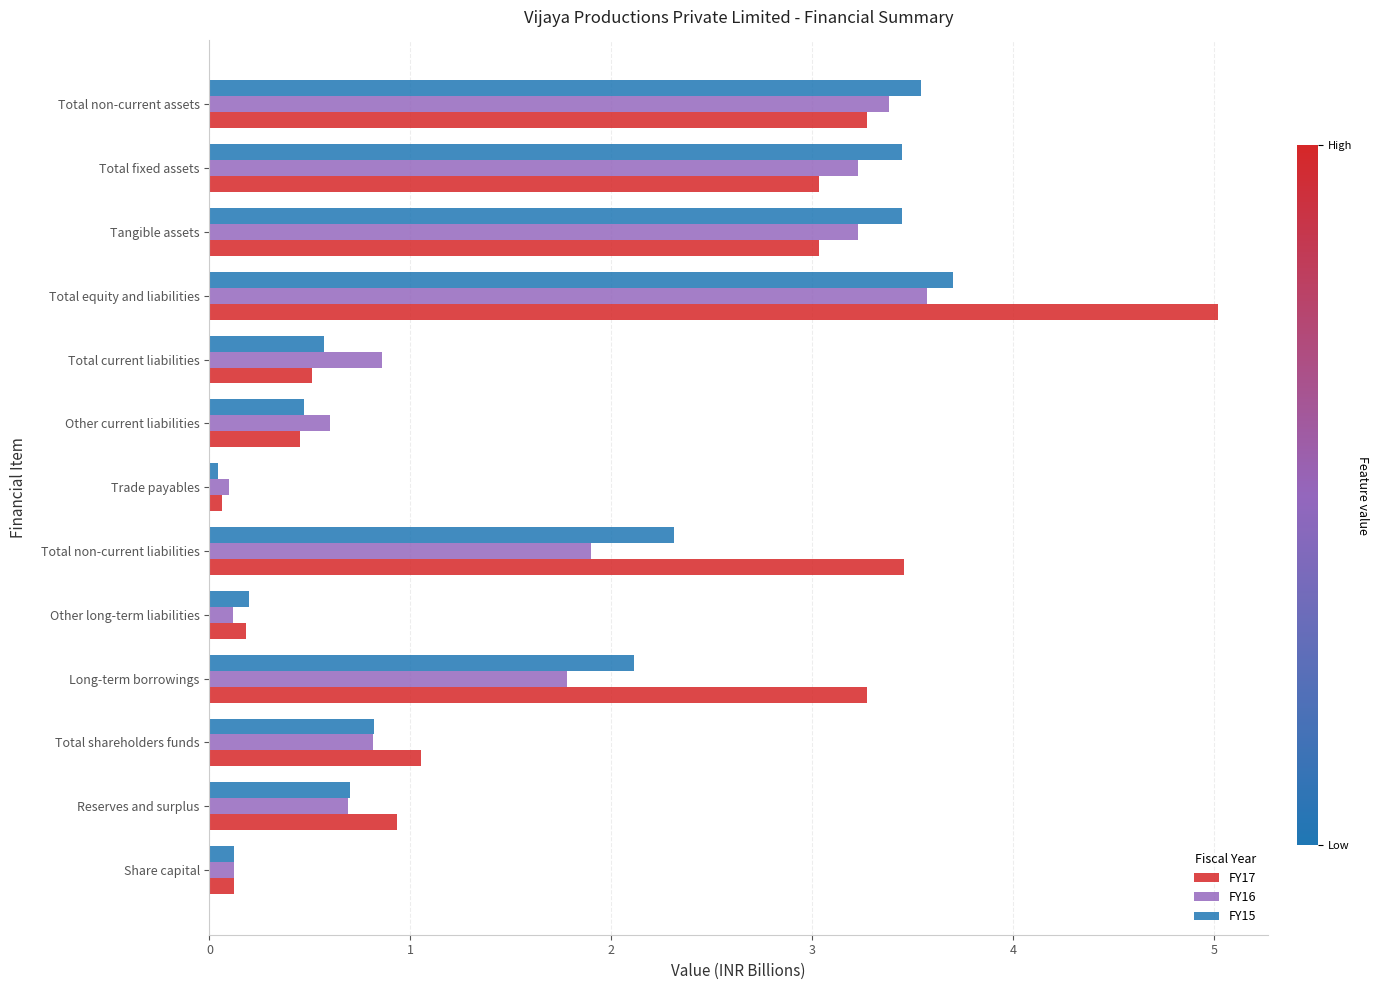

What are all the series names shown in the legend?

FY17, FY16, FY15